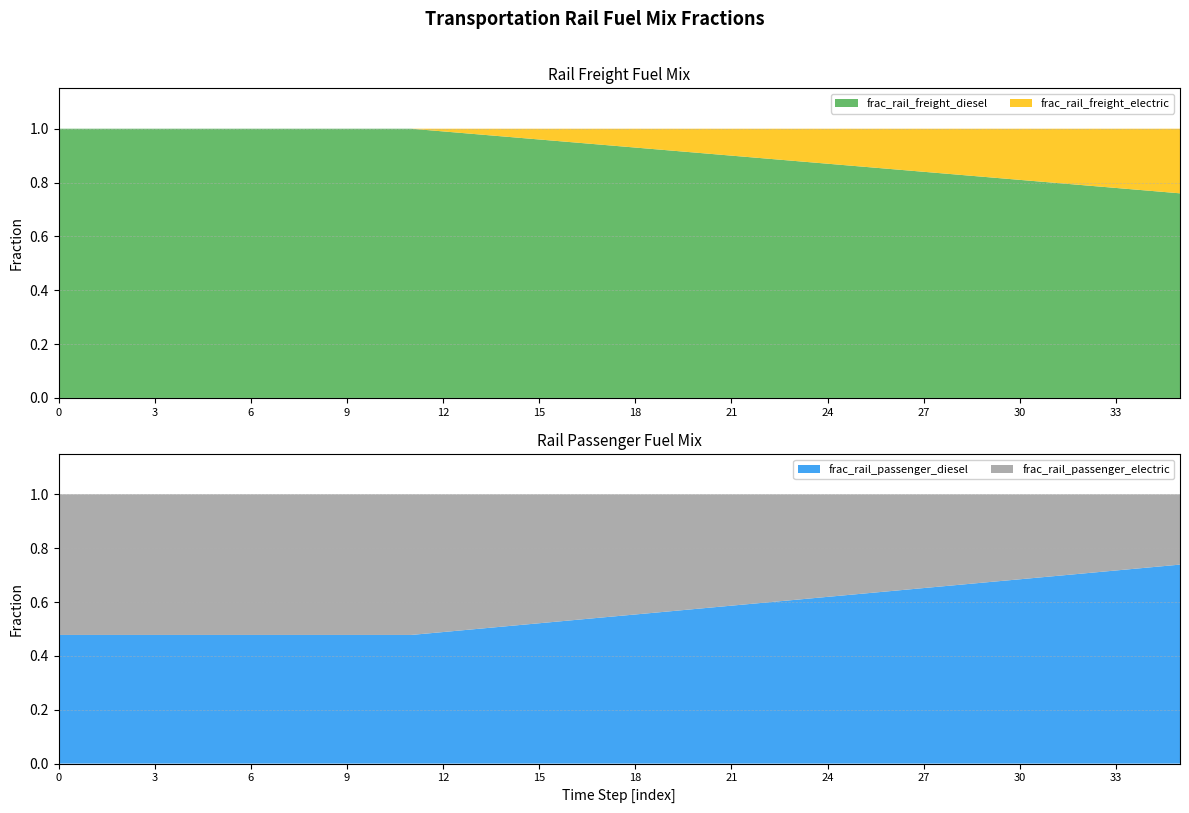

Reading left to right, transcribe all the data shown in this chart.

frac_rail_freight_diesel: 1.0	1.0	1.0	1.0	1.0	1.0	1.0	1.0	1.0	1.0	1.0	1.0	1.0	1.0	1.0	1.0	0.9	0.9	0.9	0.9	0.9	0.9	0.9	0.9	0.9	0.9	0.8	0.8	0.8	0.8	0.8	0.8	0.8	0.8	0.8	0.8
frac_rail_freight_electric: 0.0	0.0	0.0	0.0	0.0	0.0	0.0	0.0	0.0	0.0	0.0	0.0	0.0	0.0	0.0	0.0	0.1	0.1	0.1	0.1	0.1	0.1	0.1	0.1	0.1	0.1	0.1	0.2	0.2	0.2	0.2	0.2	0.2	0.2	0.2	0.2
frac_rail_passenger_diesel: 0.5	0.5	0.5	0.5	0.5	0.5	0.5	0.5	0.5	0.5	0.5	0.5	0.5	0.5	0.5	0.5	0.5	0.5	0.6	0.6	0.6	0.6	0.6	0.6	0.6	0.6	0.6	0.7	0.7	0.7	0.7	0.7	0.7	0.7	0.7	0.7
frac_rail_passenger_electric: 0.5	0.5	0.5	0.5	0.5	0.5	0.5	0.5	0.5	0.5	0.5	0.5	0.5	0.5	0.5	0.5	0.5	0.5	0.4	0.4	0.4	0.4	0.4	0.4	0.4	0.4	0.4	0.3	0.3	0.3	0.3	0.3	0.3	0.3	0.3	0.3